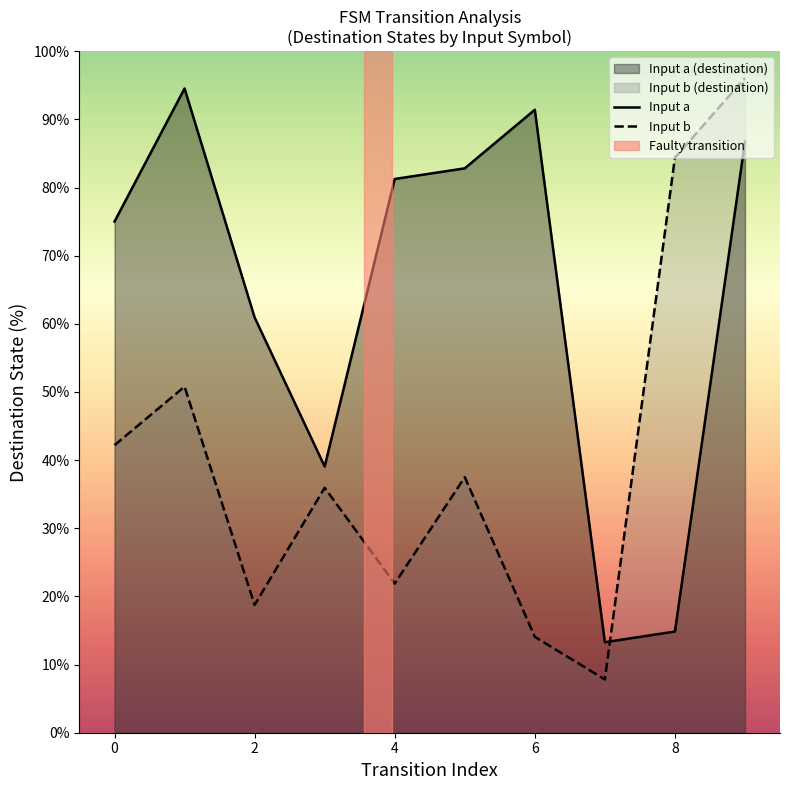

What is the difference between the highest and lowest values at 0?

32.8